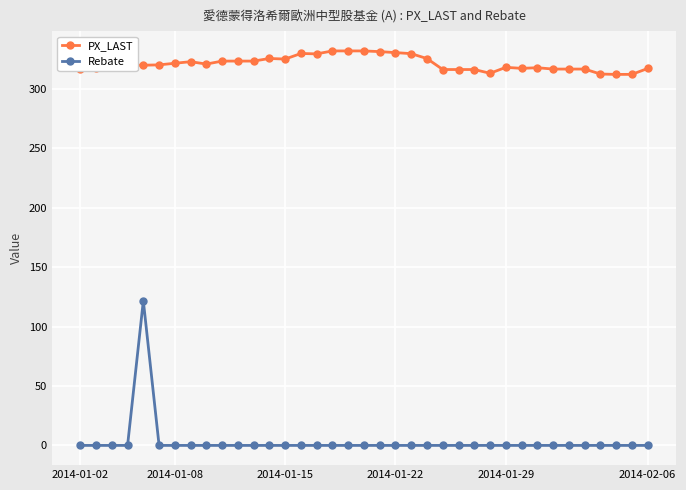

What is the sum of all PX_LAST values?

11884.9